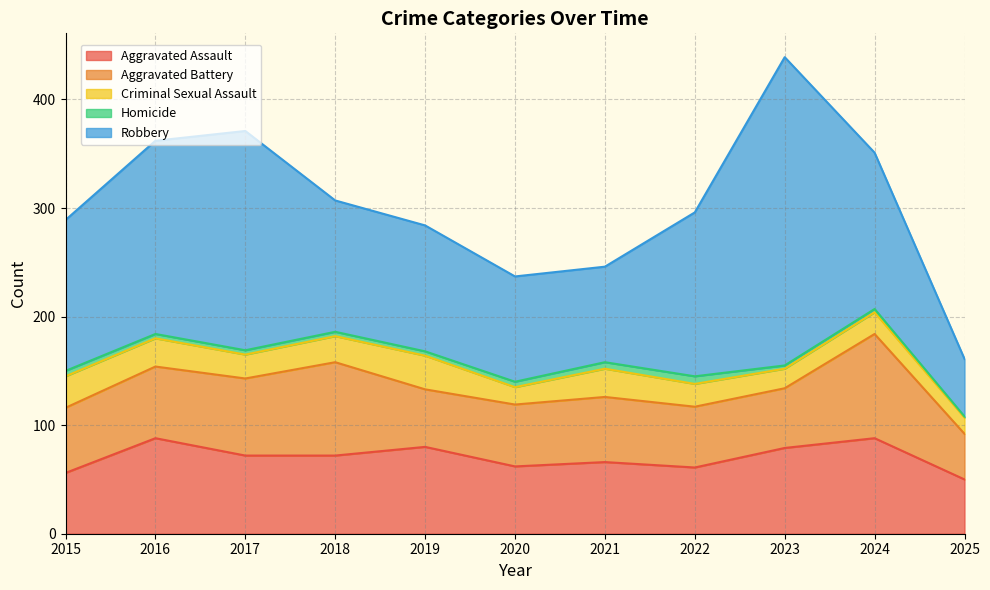

True or false: Homicide and Criminal Sexual Assault cross at least once.

False